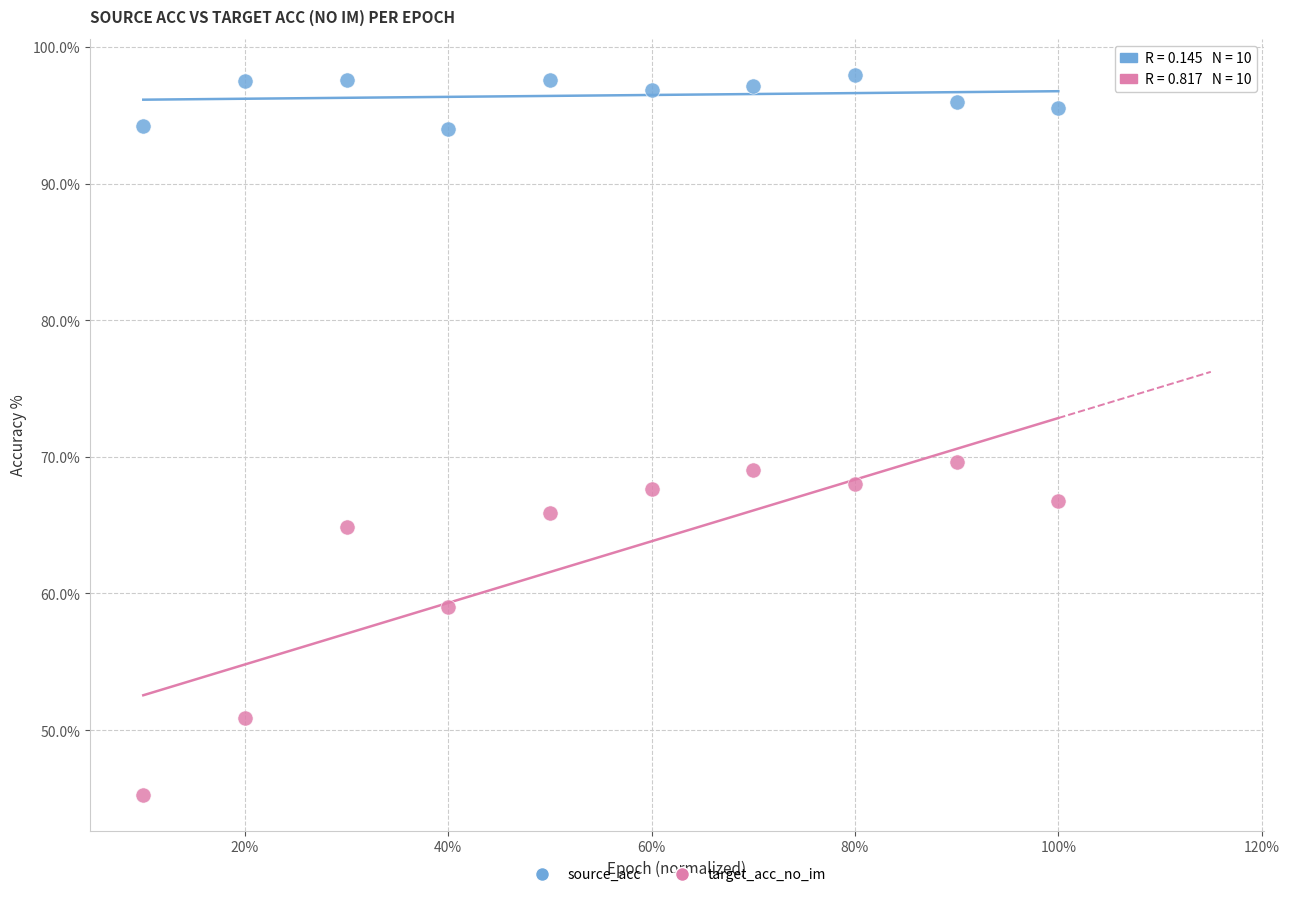

Which series reaches the minimum Y coordinate?

target_acc_no_im